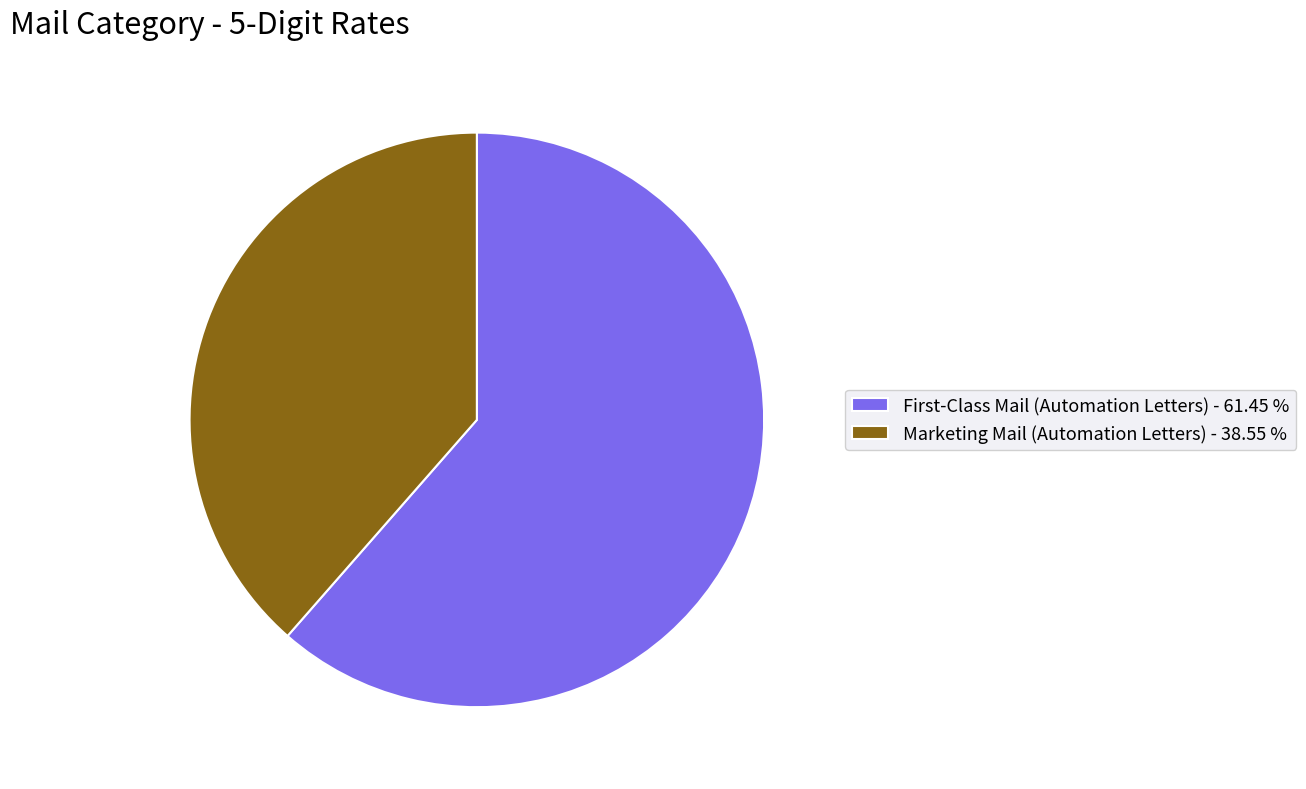

Is Marketing Mail (Automation Letters) - 38.55 % the majority of the pie?

No